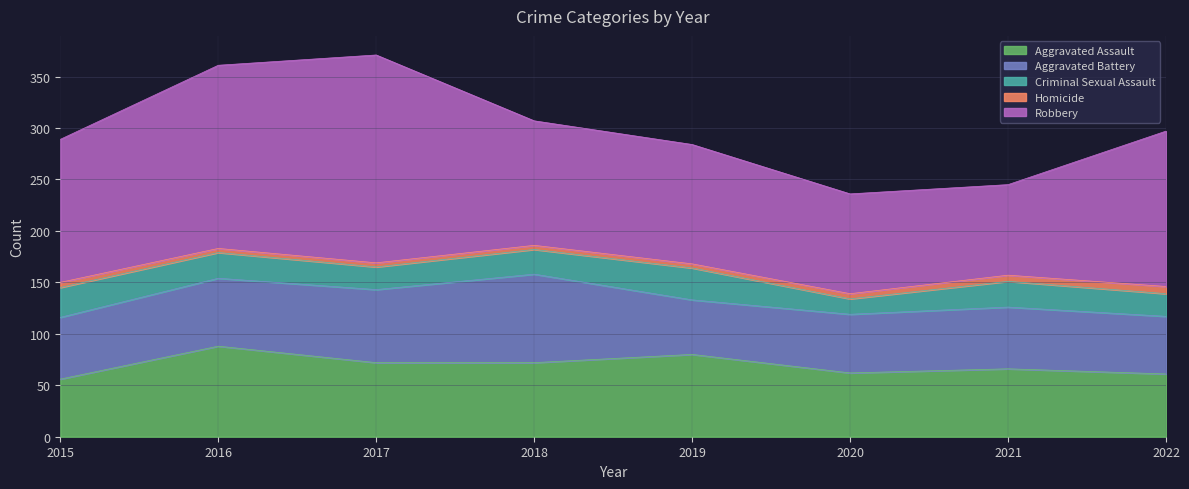

Rank the series at 2018 from lowest to highest value.

Homicide, Criminal Sexual Assault, Aggravated Assault, Aggravated Battery, Robbery